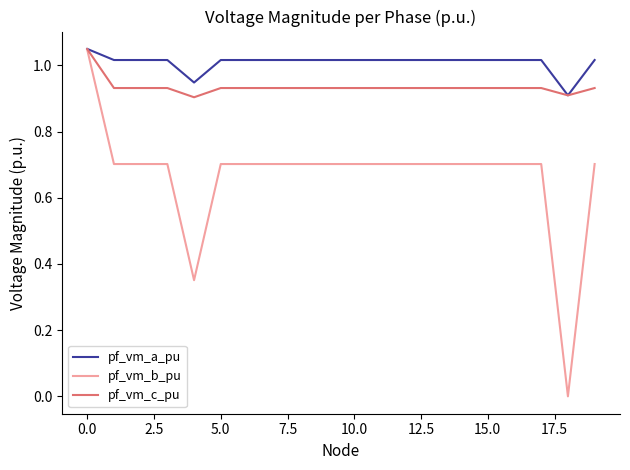

Which series has the largest range (max minus min)?

pf_vm_b_pu